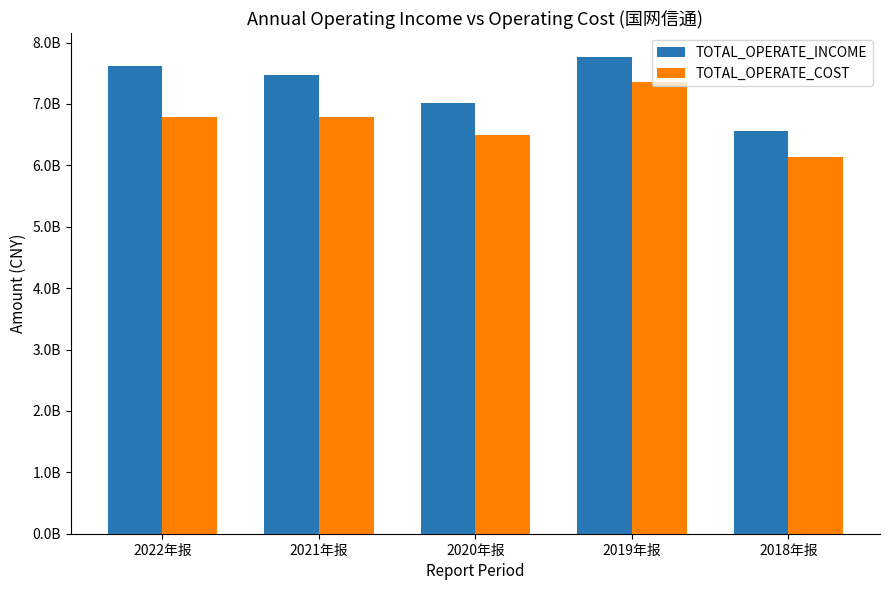

What are all the series names shown in the legend?

TOTAL_OPERATE_INCOME, TOTAL_OPERATE_COST